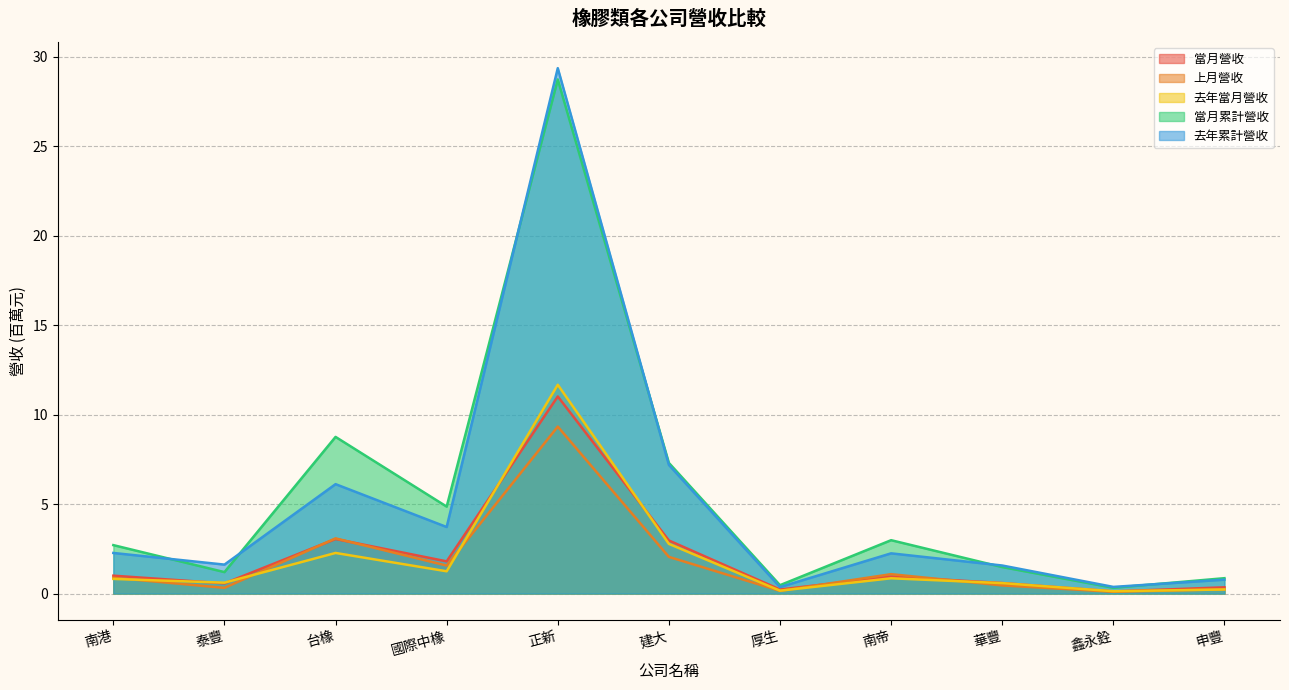

The value of 當月累計營收 at 南港 is 3.8. True or false?

False